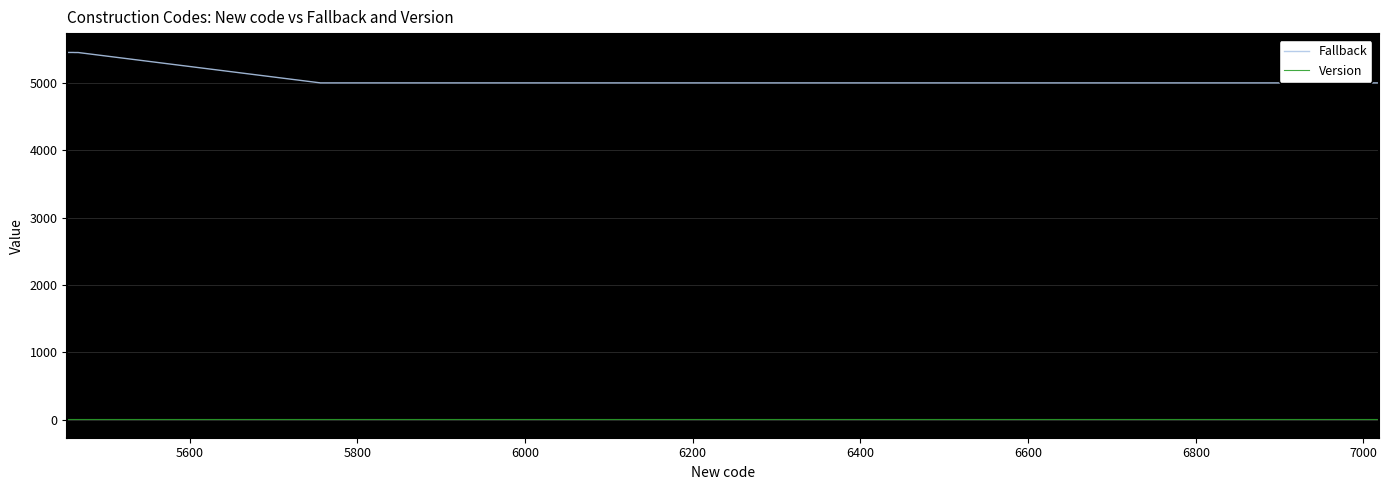

List the series in order of their peak value, highest first.

Fallback, Version